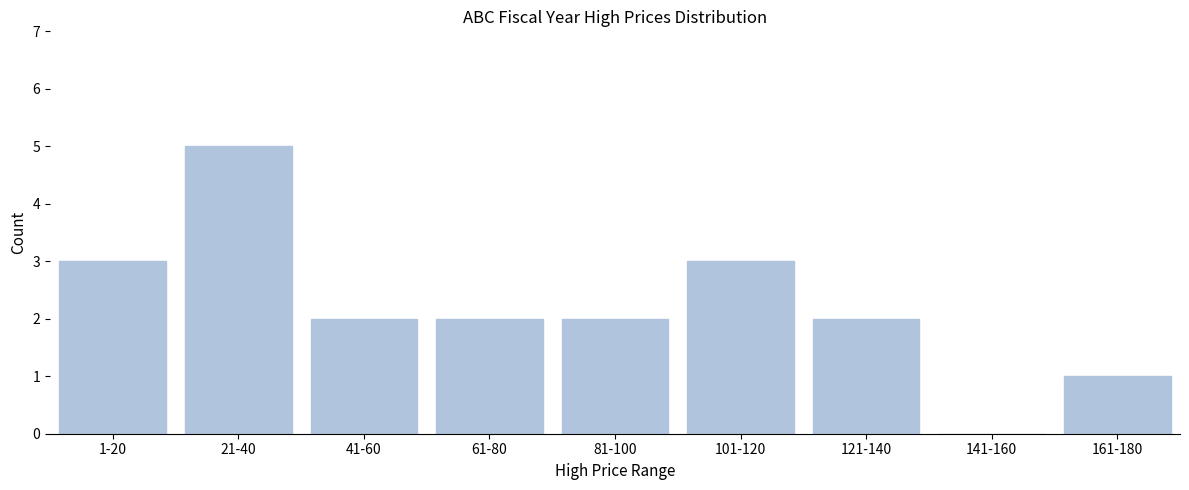

Reading left to right, transcribe all the data shown in this chart.

1-20=3	21-40=5	41-60=2	61-80=2	81-100=2	101-120=3	121-140=2	141-160=0	161-180=1